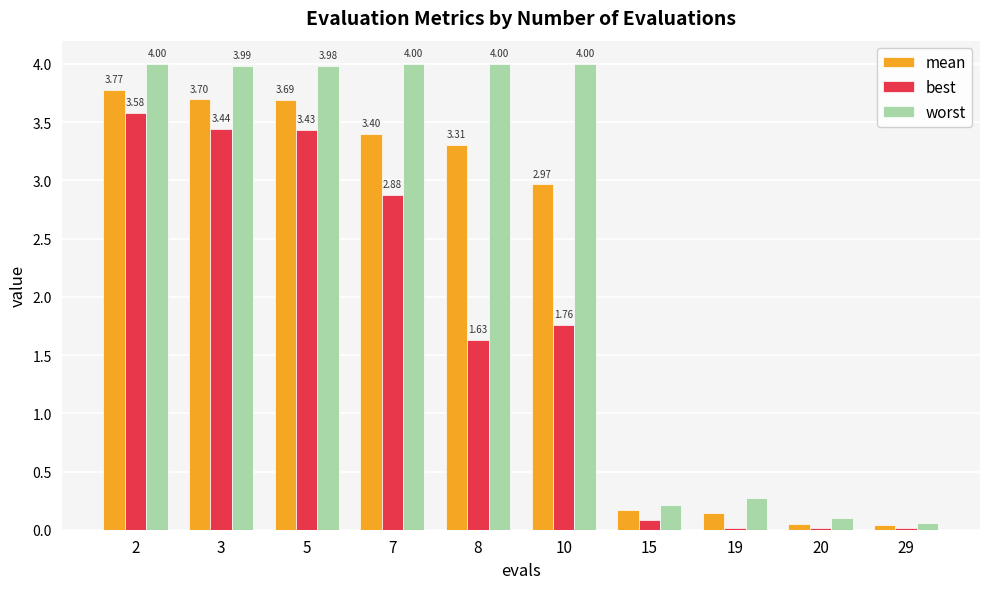

How many values in the mean series are below 3?

5